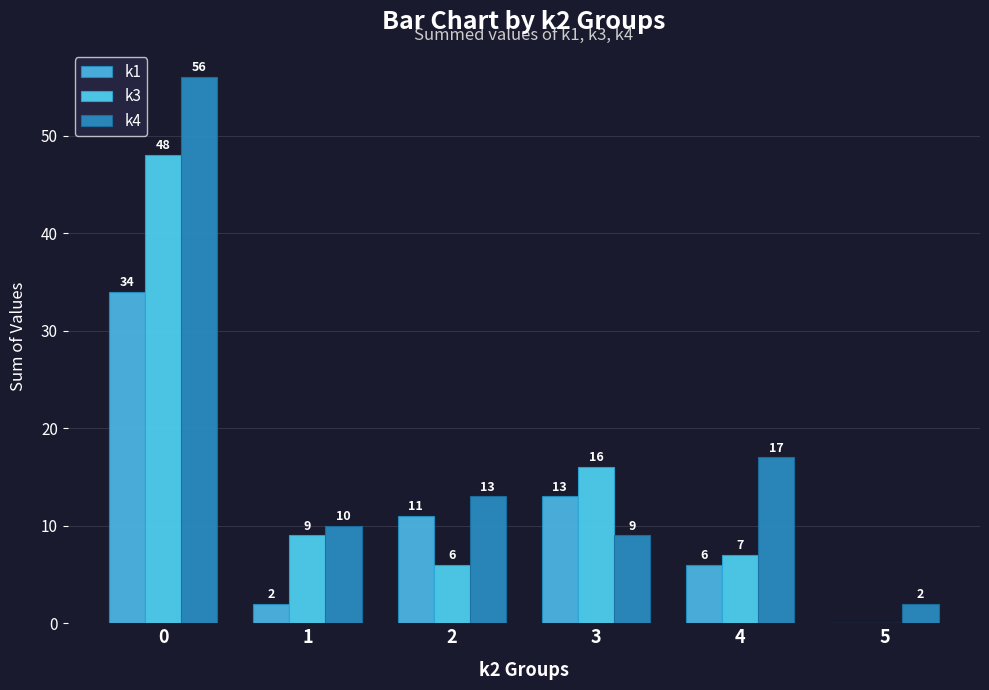

What is the total value across all series at 0?

138